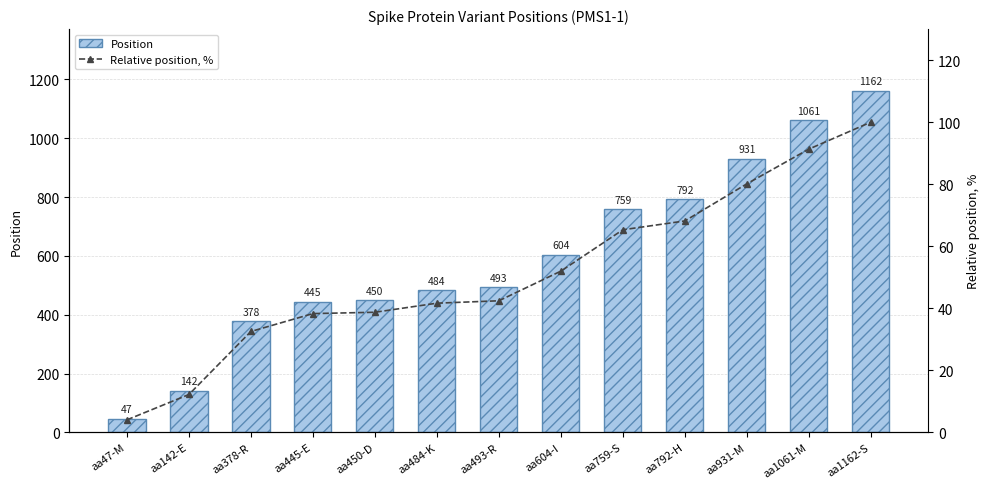

What is the label of the 3rd bar from the left?

aa378-R